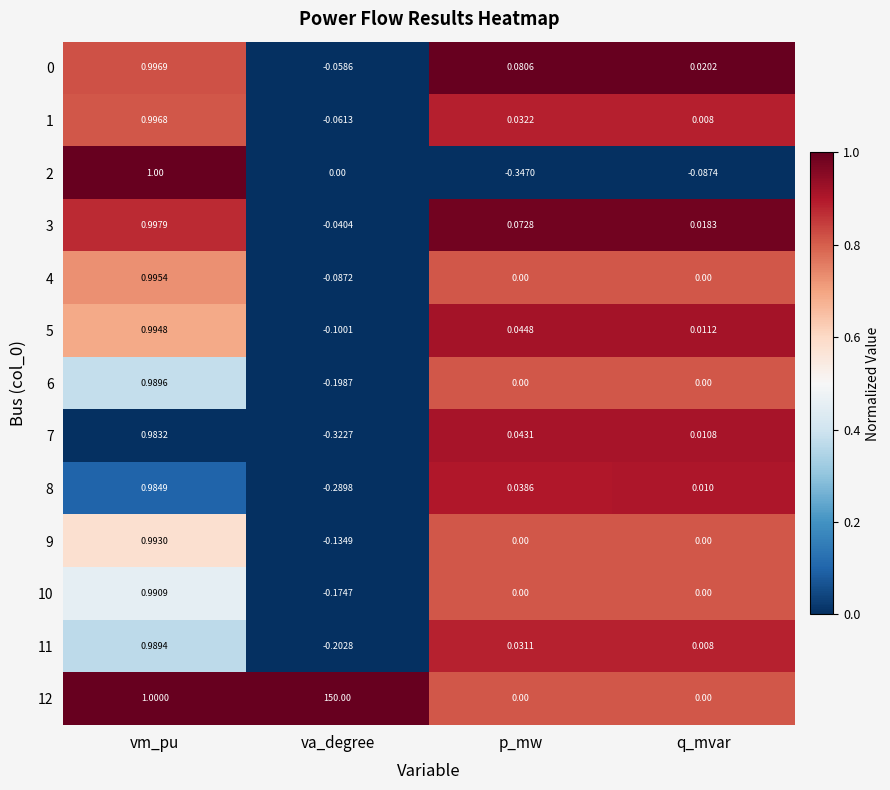

Rank the categories by 0 value from lowest to highest.

va_degree, q_mvar, p_mw, vm_pu